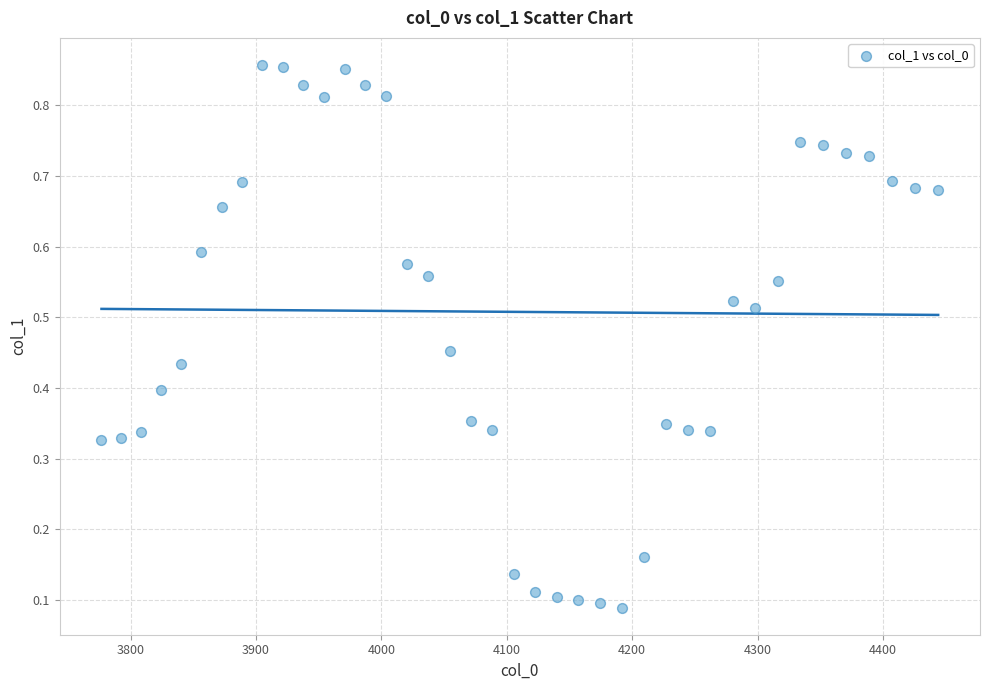

What is the range of X values (max minus min)?

667.4